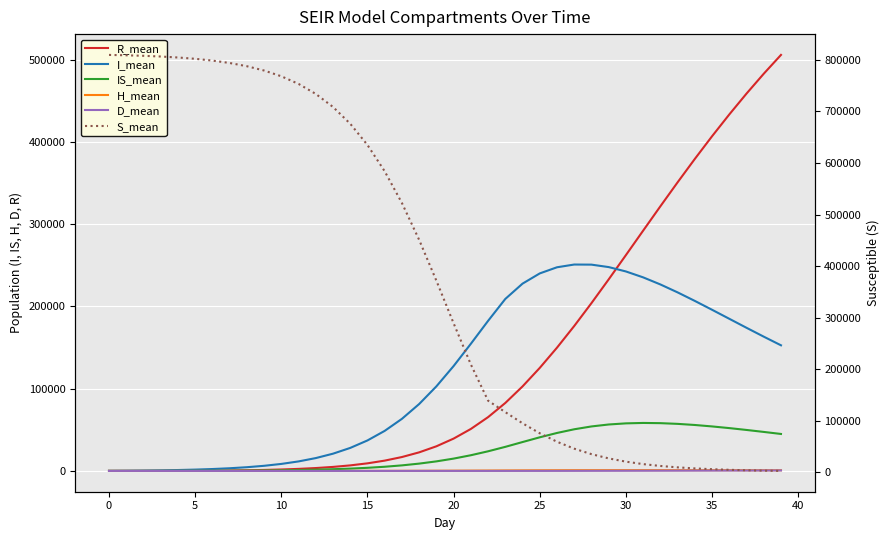

True or false: R_mean and D_mean cross at least once.

False